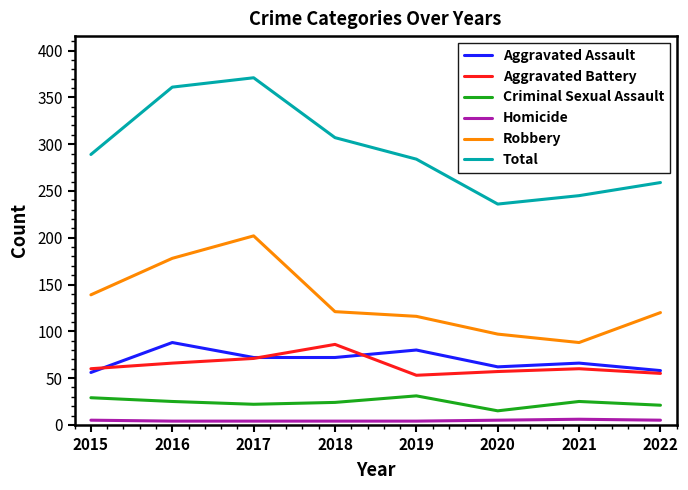

What is the sum of the Robbery values at 2018 and 2016?

299